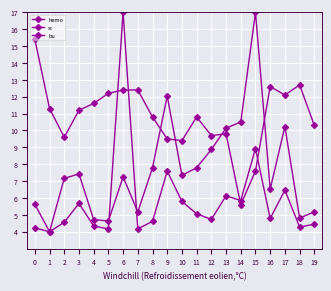

Is the value of hemo at 10 greater than the value of bu at 2?

Yes